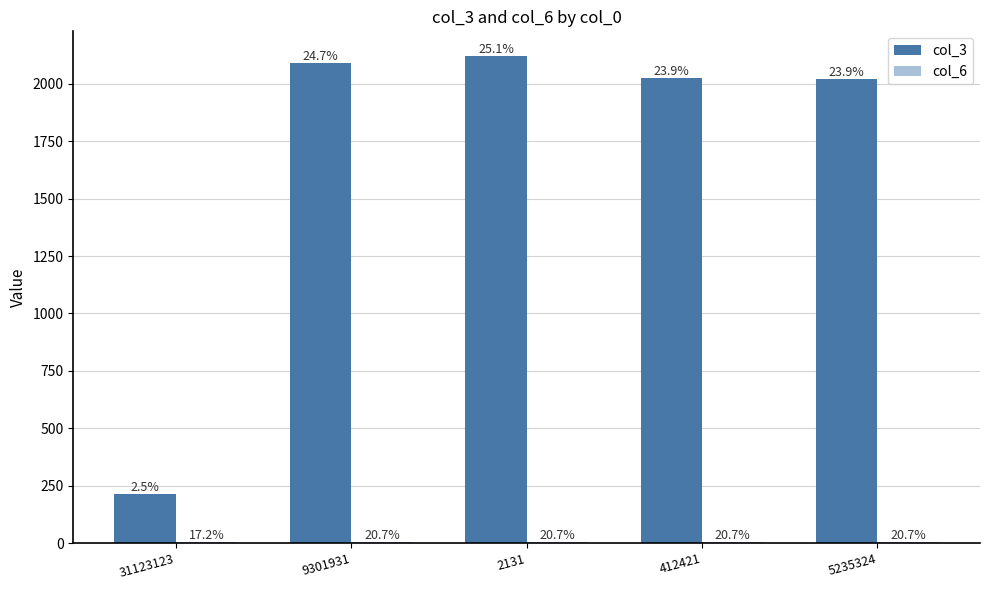

At how many categories does at least one series exceed 1945?

4